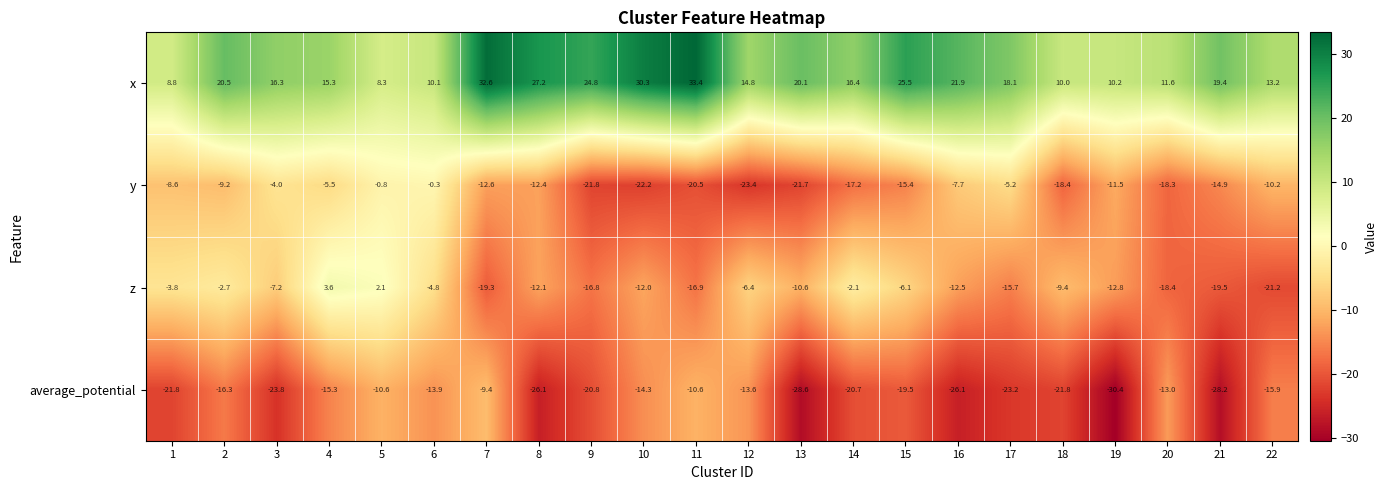

Rank the series by their maximum value, from lowest to highest.

average_potential, y, z, x